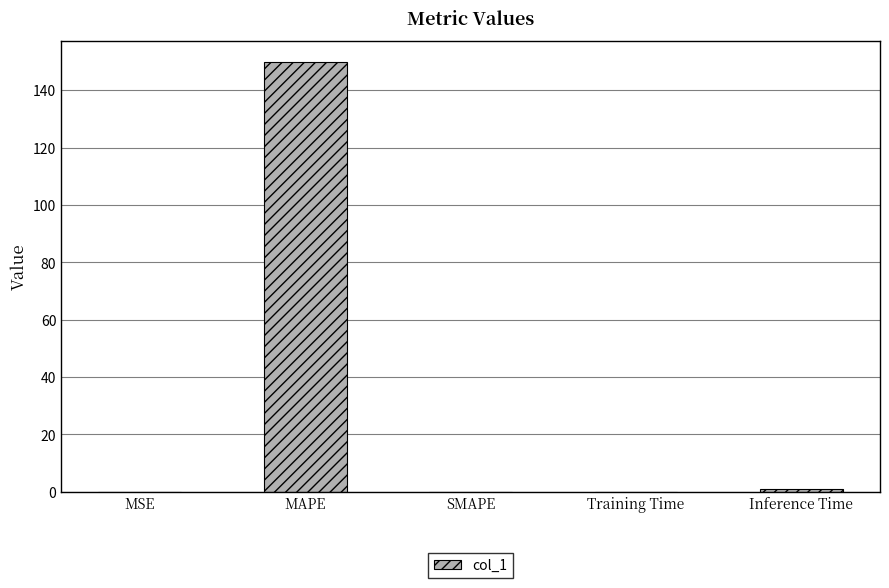

How many series are shown in this chart?

1